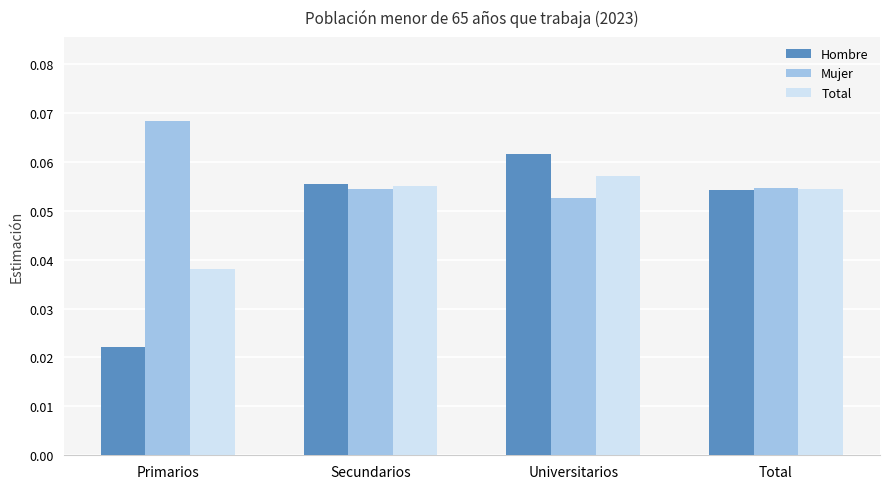

How many bars are there in total?

12